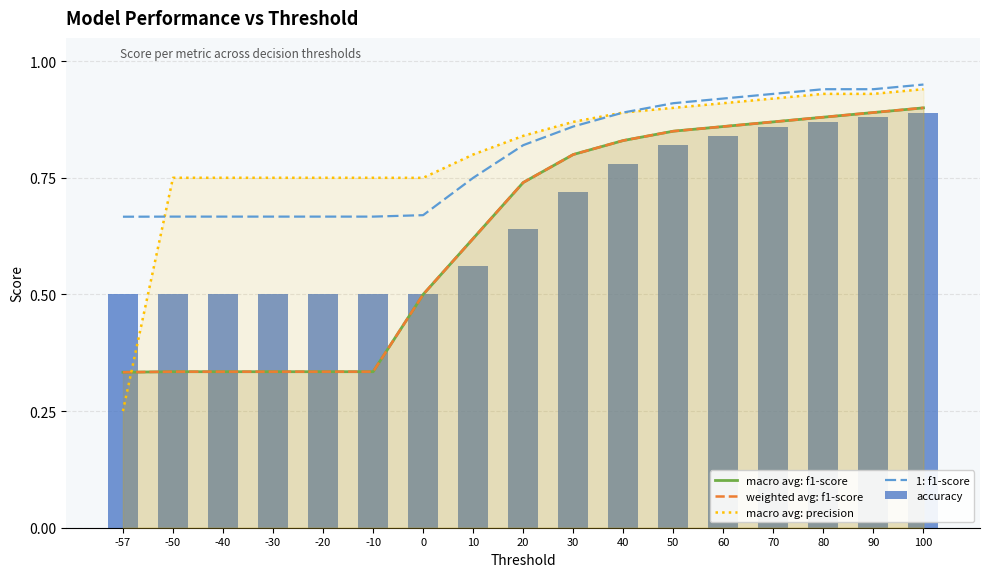

Is the value of 1: f1-score at 60 greater than the value of macro avg: f1-score at 50?

Yes